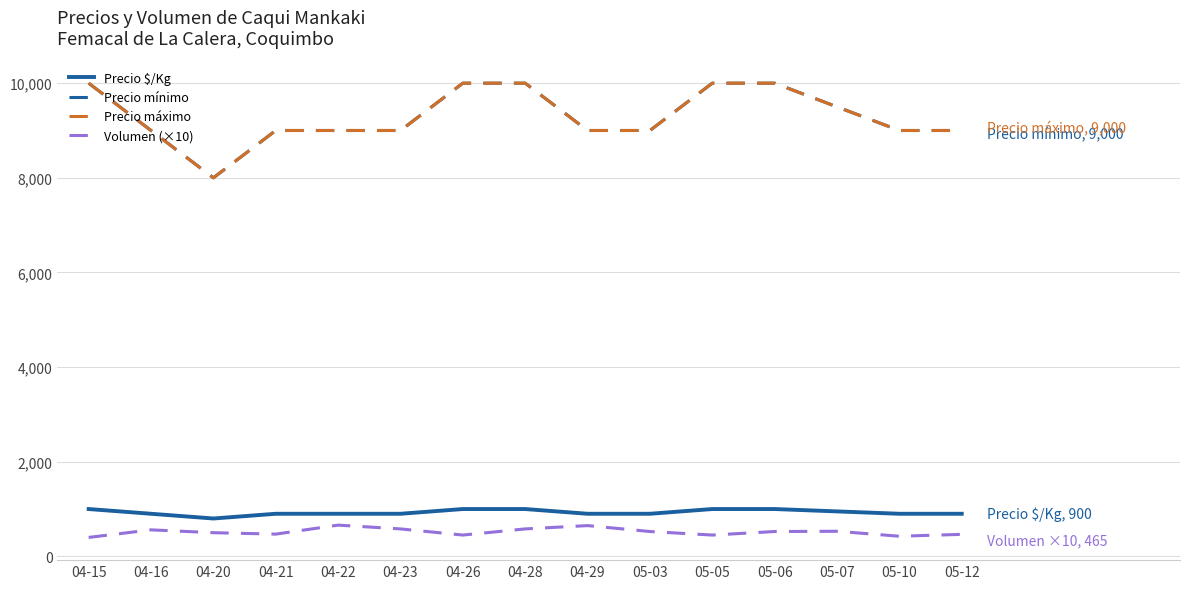

Is this an area chart (filled region under the line)?

No